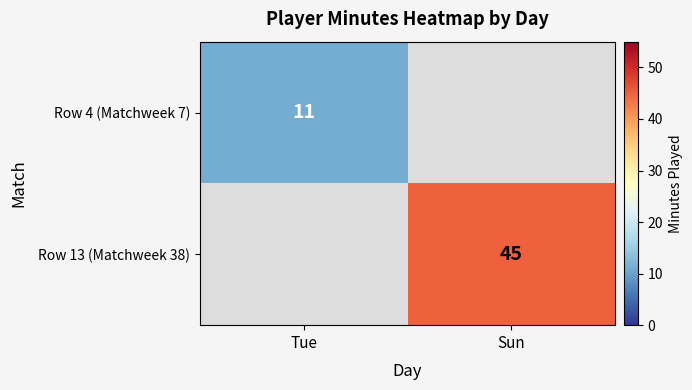

True or false: Row 4 (Matchweek 7) has a value of 11 at Tue.

True